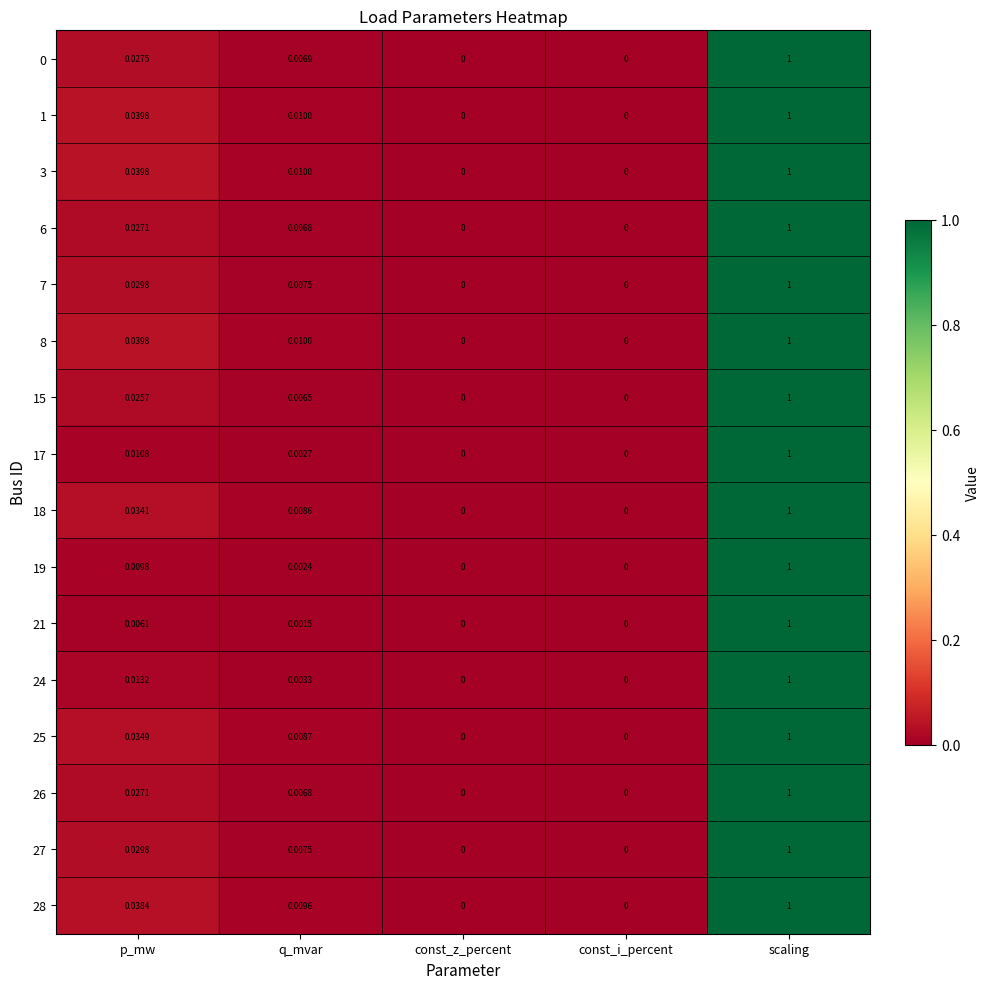

How many series are shown in this chart?

16